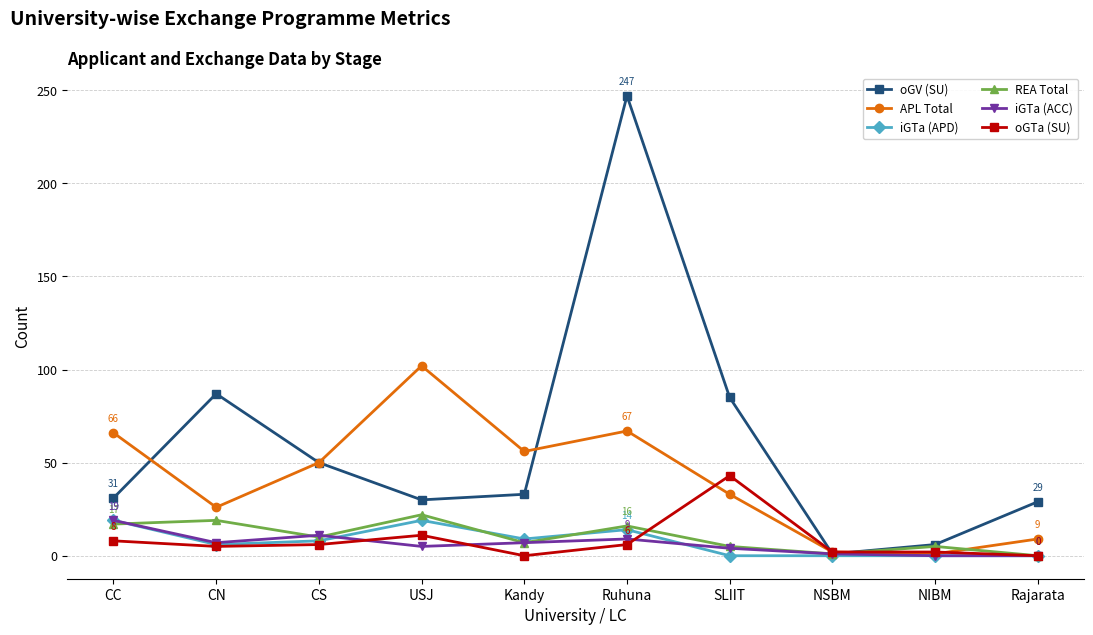

In oGV (SU), how many points are lower than both neighbors (excluding endpoints)?

2